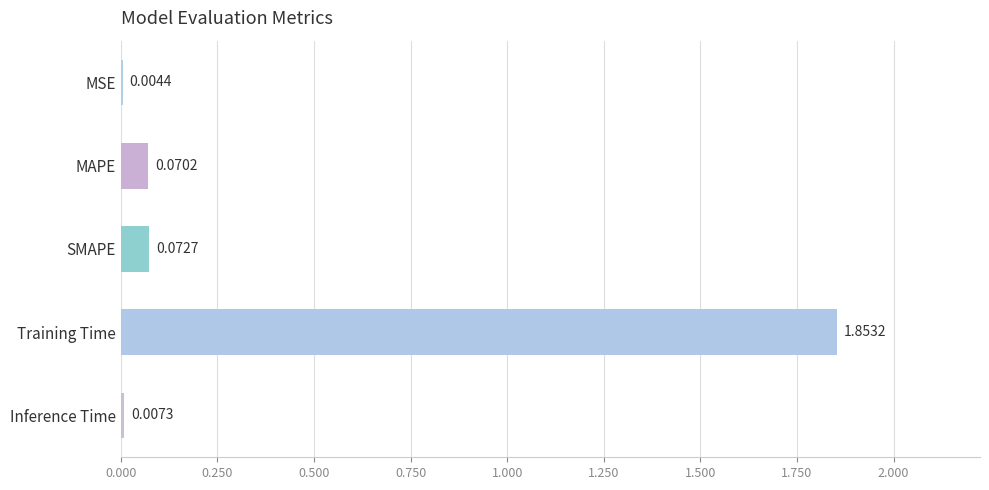

Which category has the highest value across all series?

Training Time